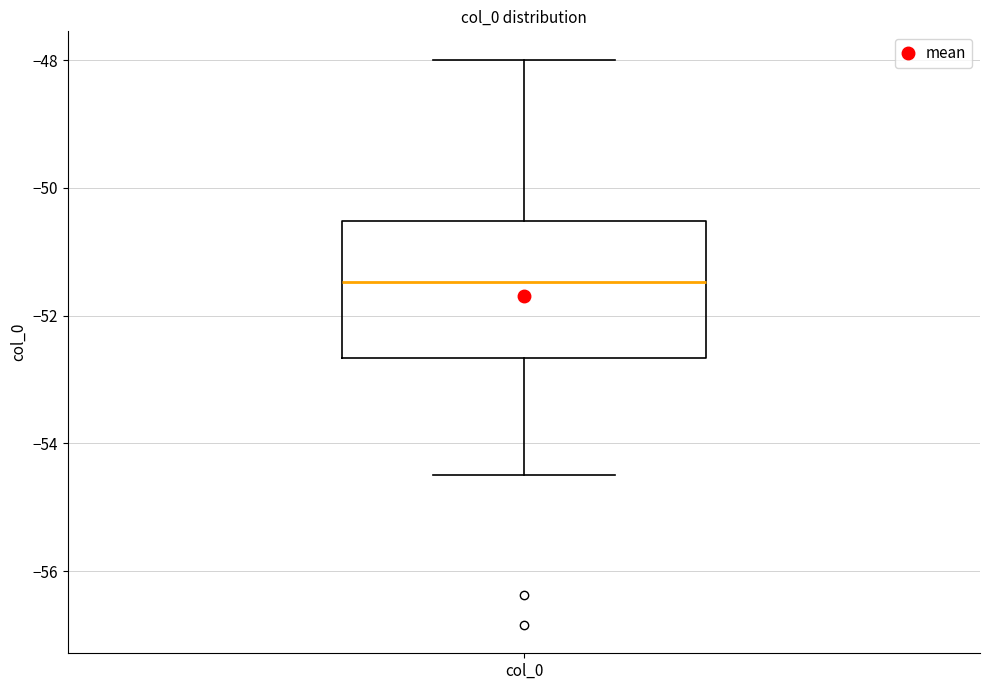

Transcribe this box plot: give where the median line is, the range the box spans, and where the two whiskers end, as read against the y-axis. The values are not printed on the chart, so give them approximately, as read against the axis.

median -51.4, box -52.6 to -50.6, whiskers -54.4 to -48.0